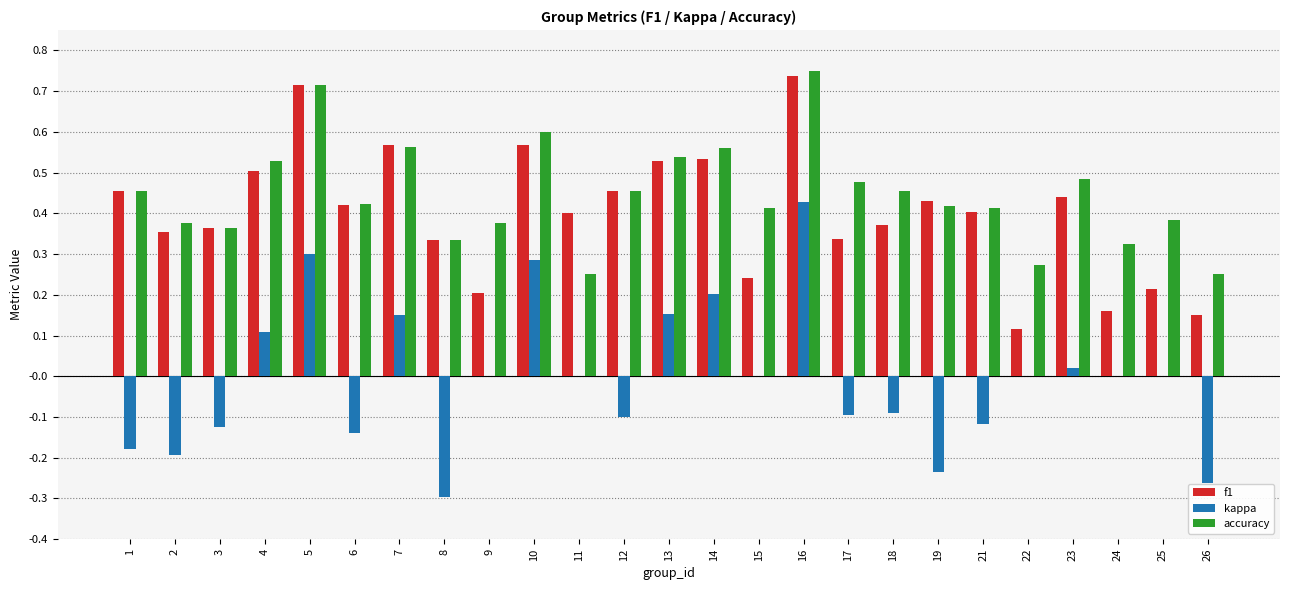

Are the bars horizontal?

No